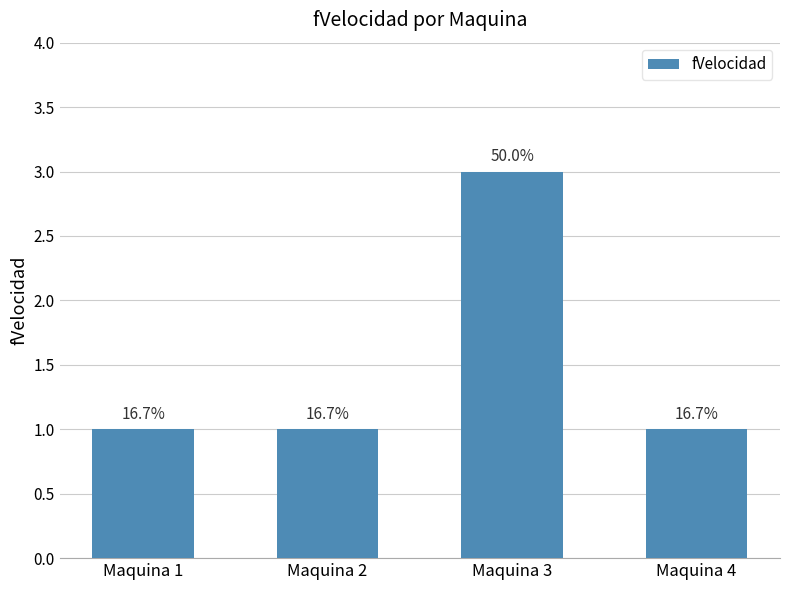

Rank the categories by value from lowest to highest.

Maquina 1, Maquina 2, Maquina 4, Maquina 3